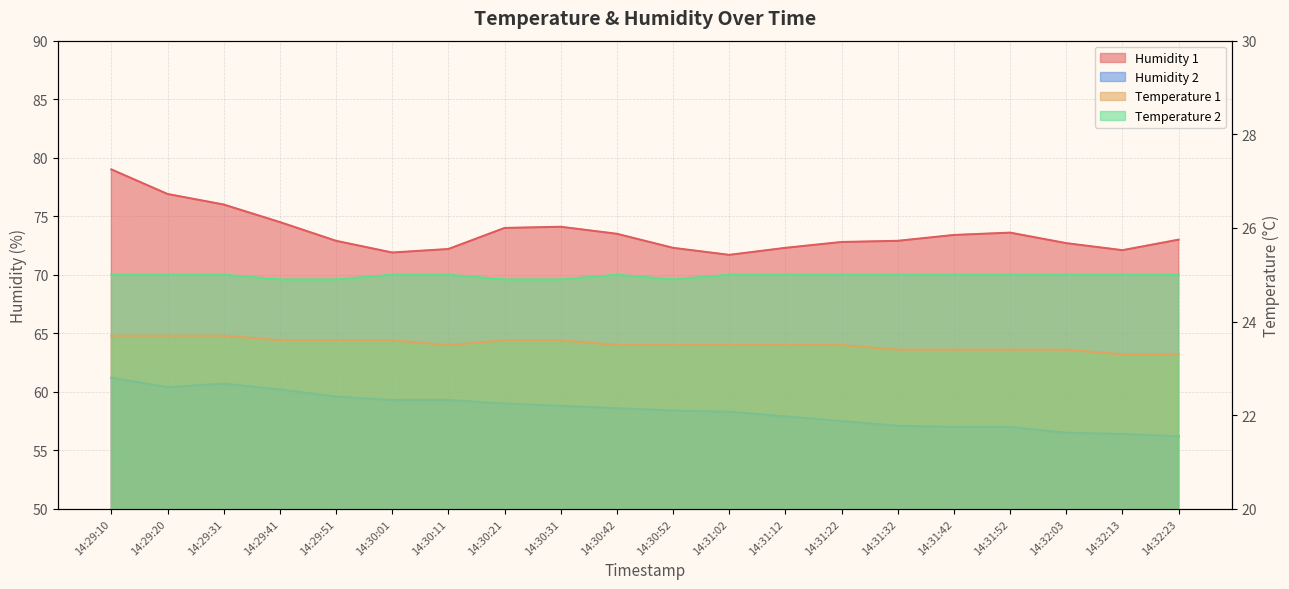

At which category does Temperature 2 reach its first local peak?

14:30:42